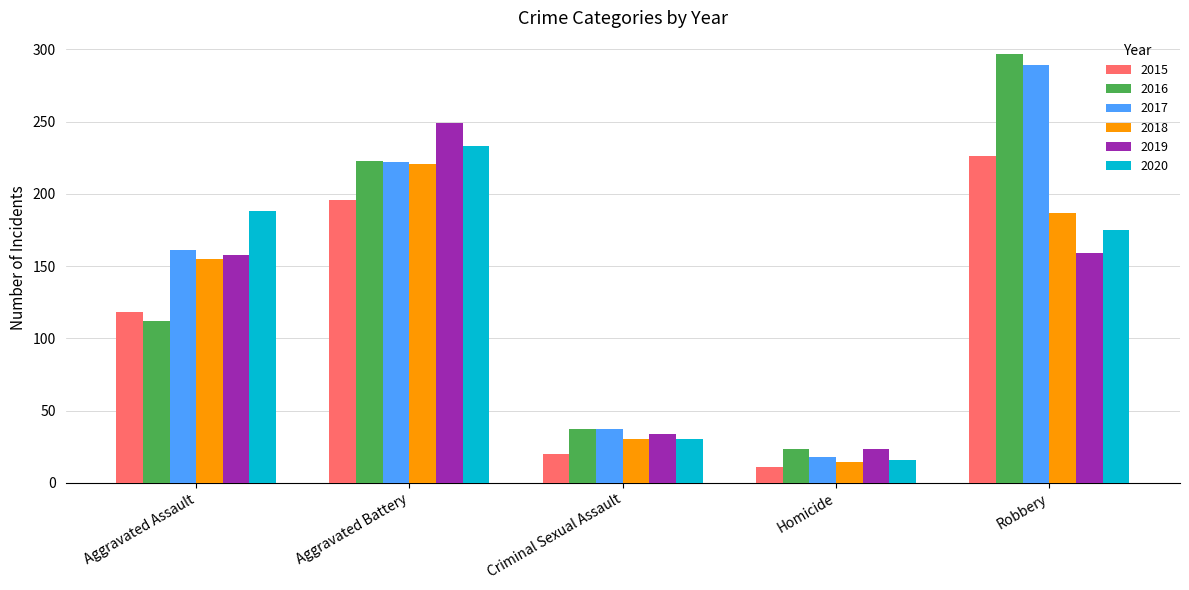

True or false: 2017 has a value of 426 at Robbery.

False